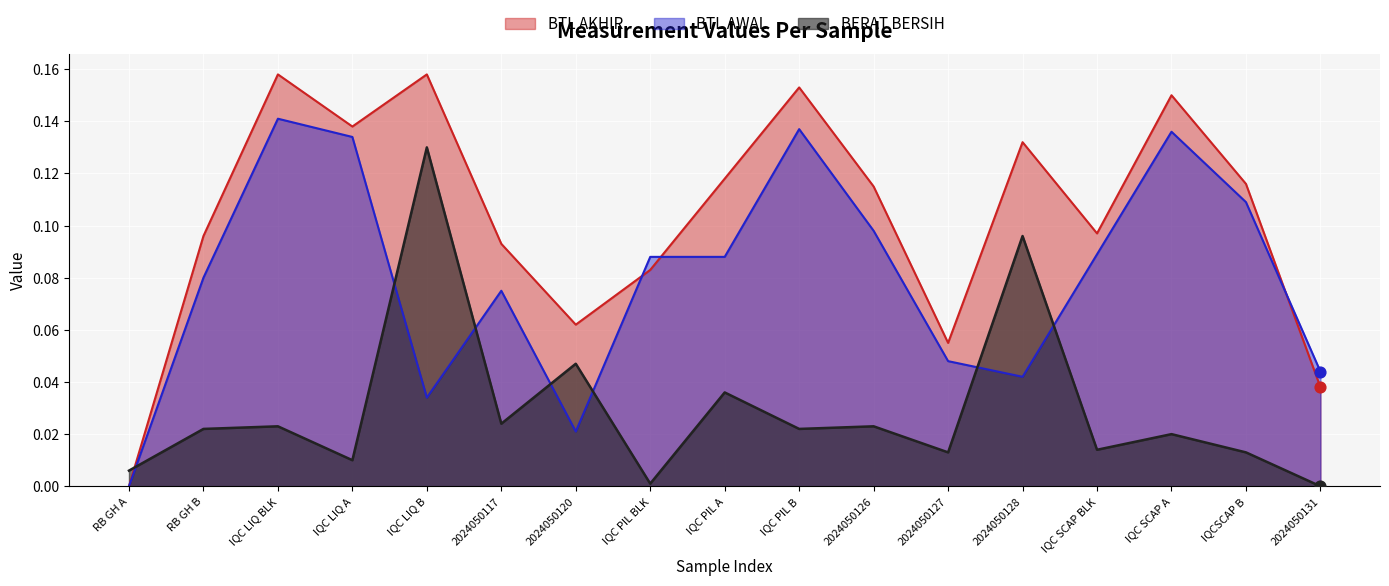

Which series has the widest spread of Y values?

BTL AKHIR